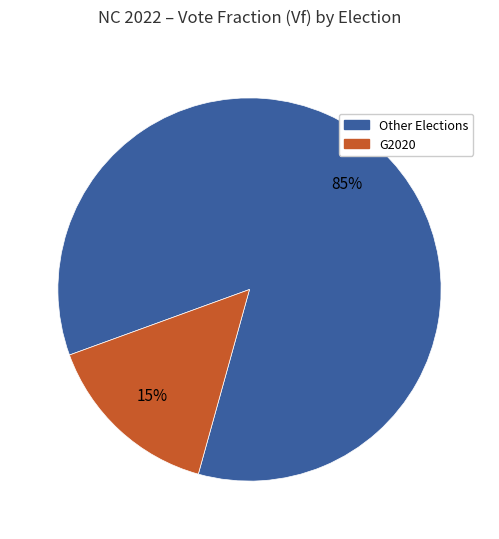

To the nearest percent, what is the average slice percentage?

50%